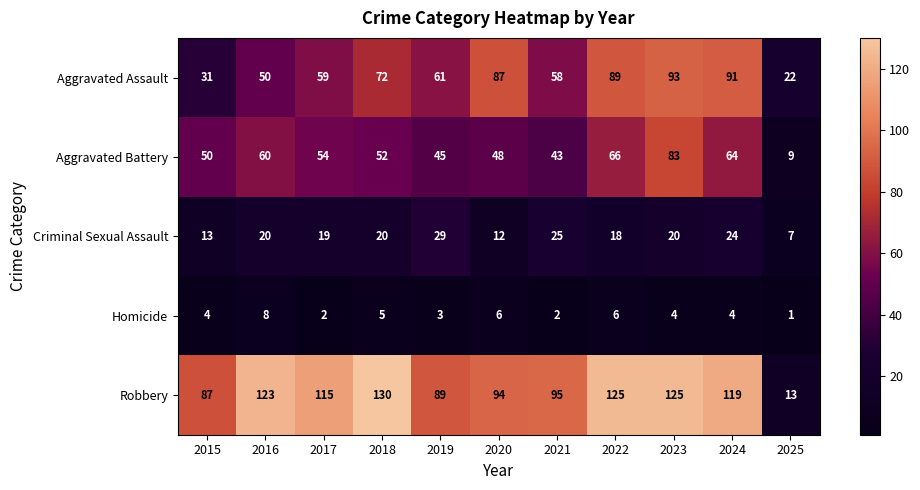

What is the total value across all series at 2020?

247